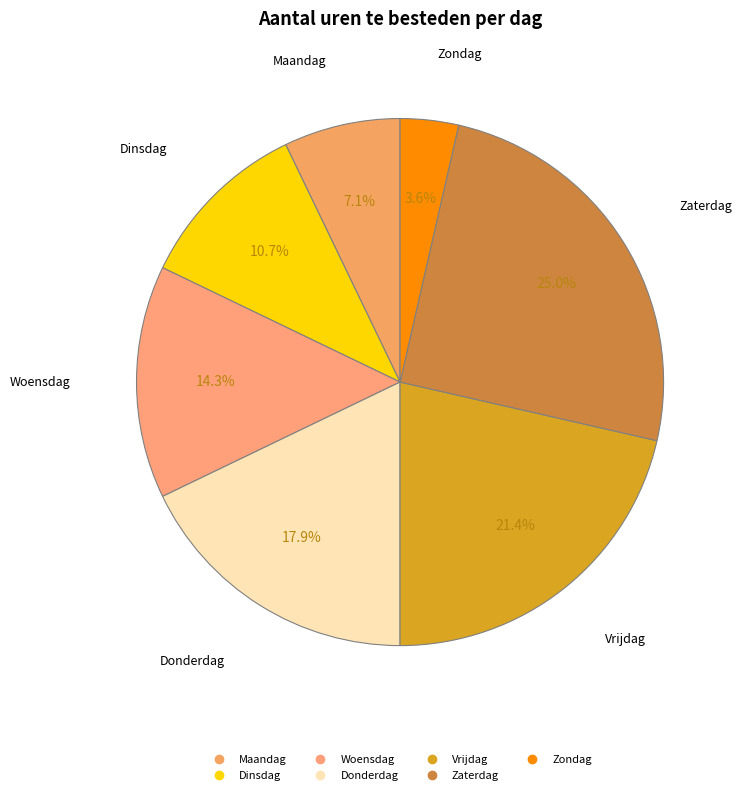

How many segments does this pie chart have?

7